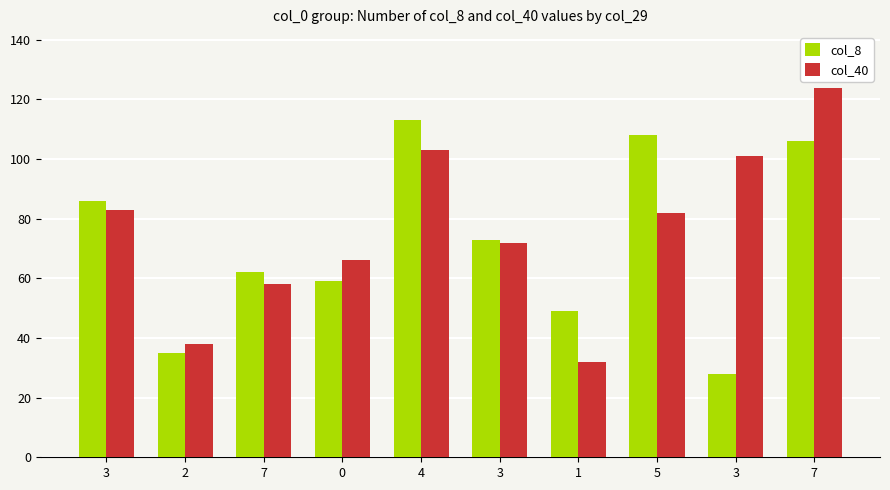

What is the average value of the col_40 series?

76